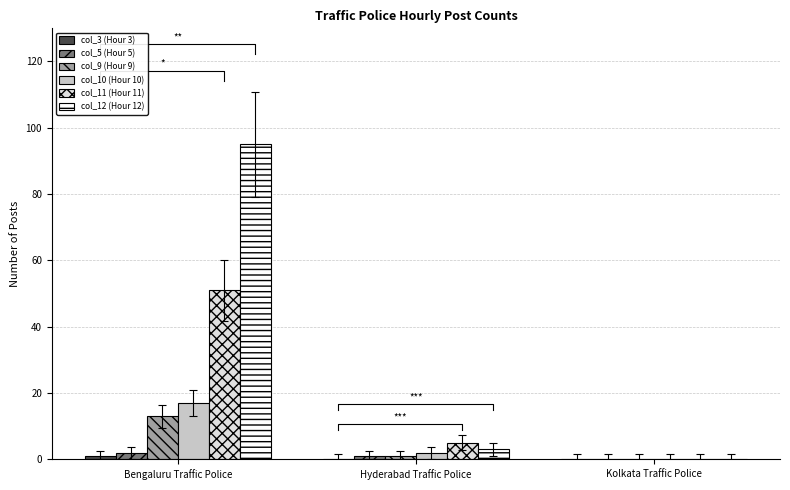

Read the col_5 (Hour 5) value at Bengaluru Traffic Police.

2